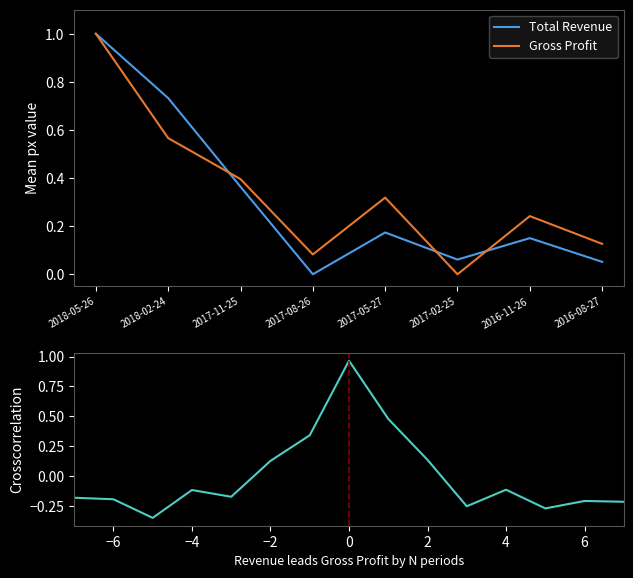

How many values in Total Revenue are above zero?

7